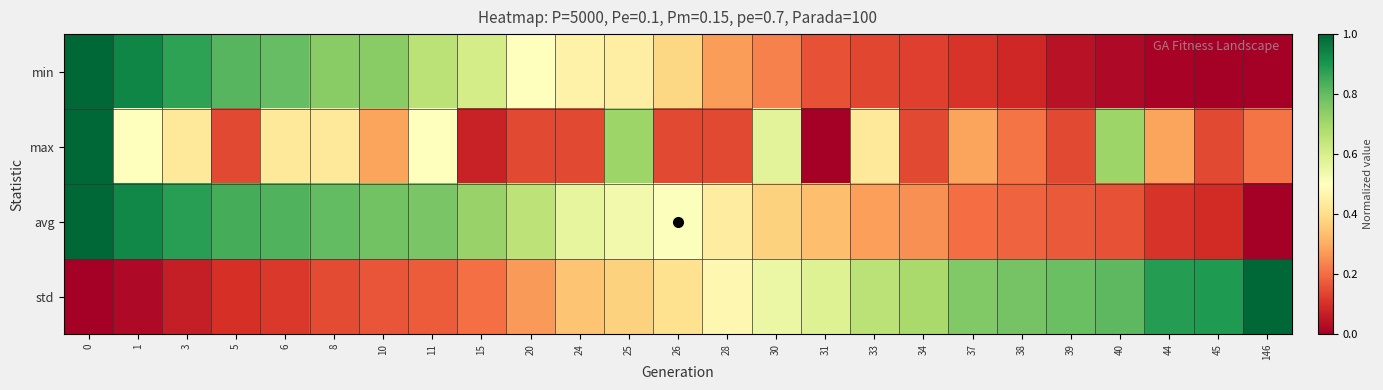

Count the number of data series in this chart.

4